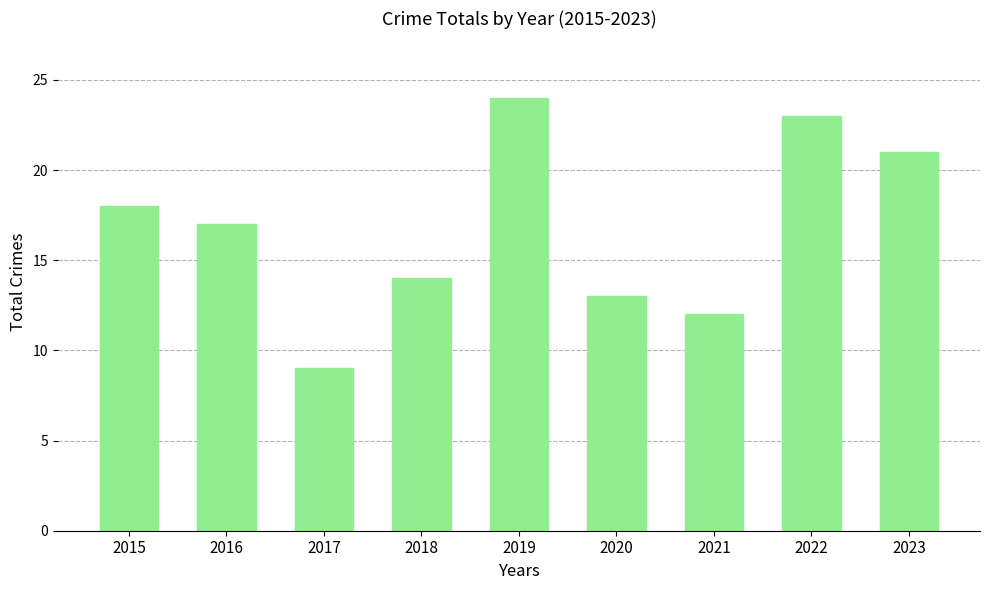

Between 2015 and 2021, which is larger?

2015